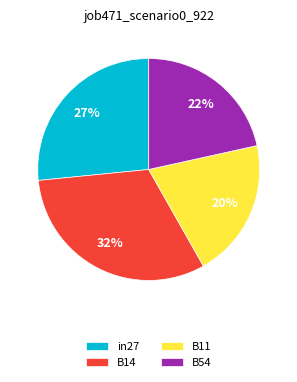

Combined, do B11 and B14 account for over 50%?

Yes